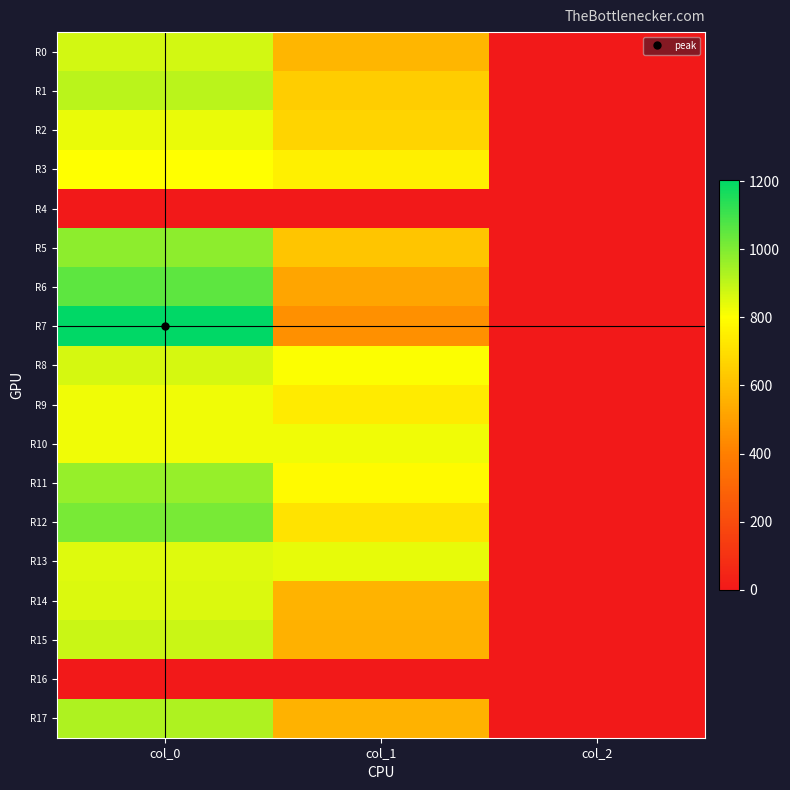

At col_2, list the series in order from largest to smallest.

R0, R1, R2, R3, R5, R6, R7, R8, R9, R10, R11, R12, R13, R14, R15, R17, R4, R16